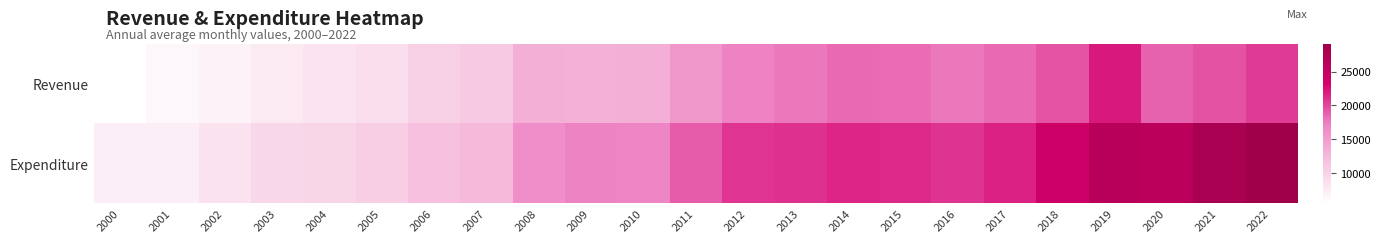

How many categories are shown in the chart?

23